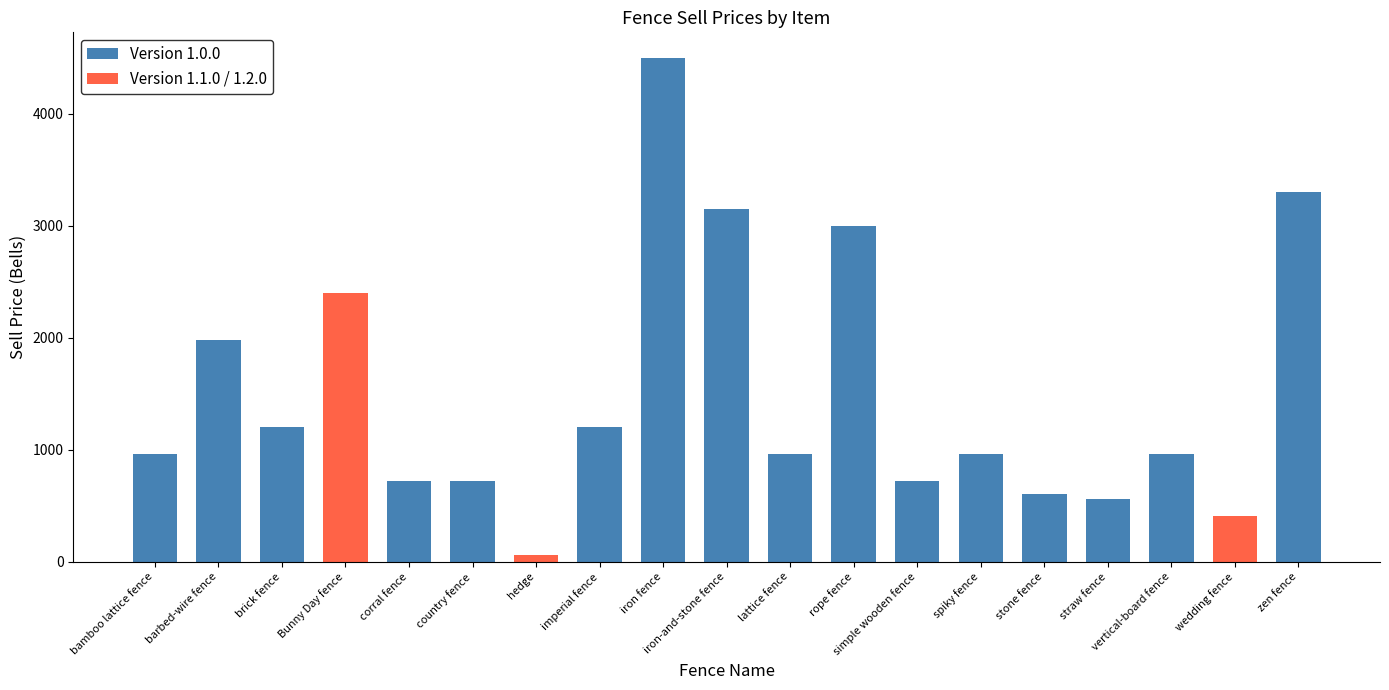

What is the difference between the maximum and second lowest values?

4089